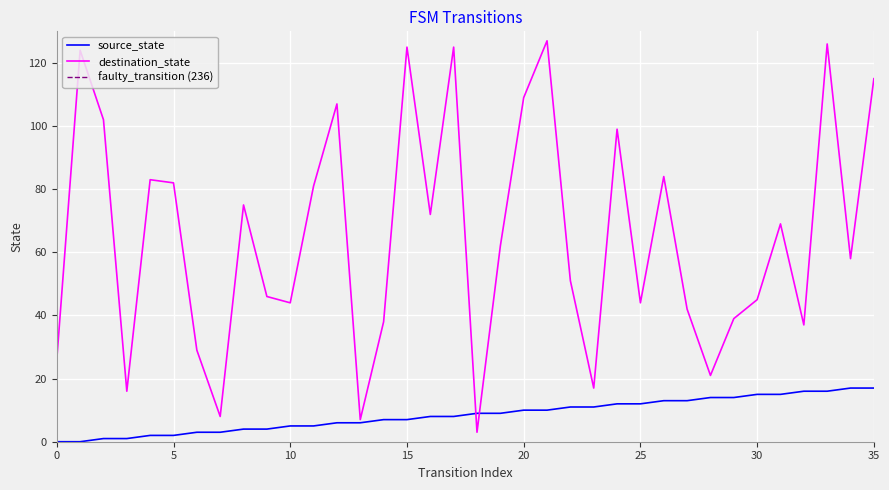

At how many categories does at least one series exceed 101?

9